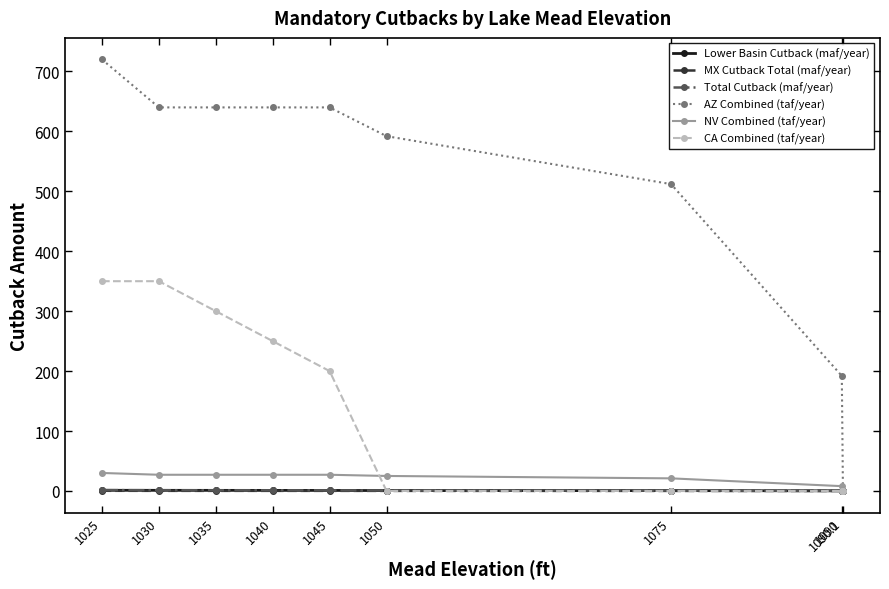

At which category is the sum across all series the highest?

1025